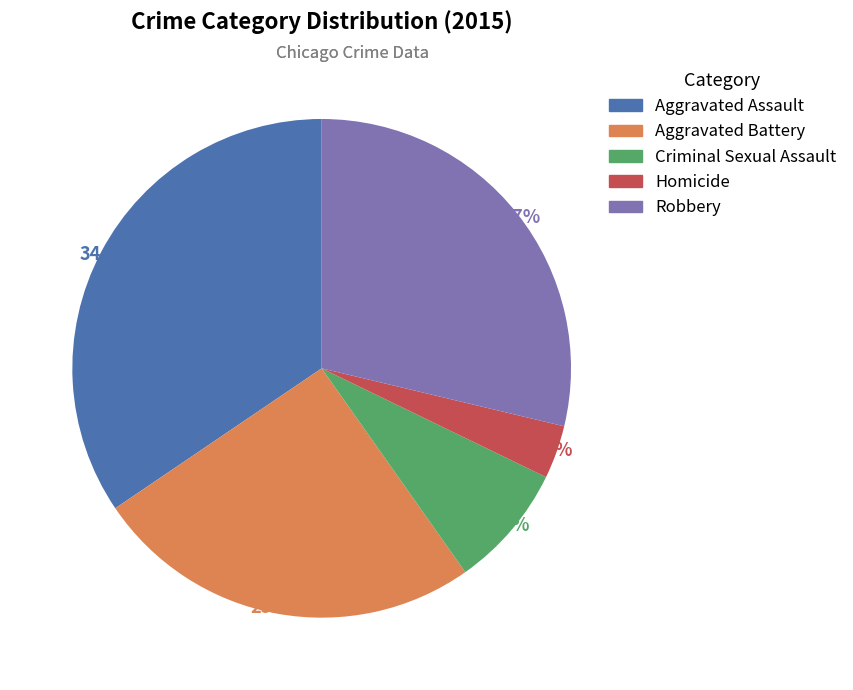

How many segments does this pie chart have?

5